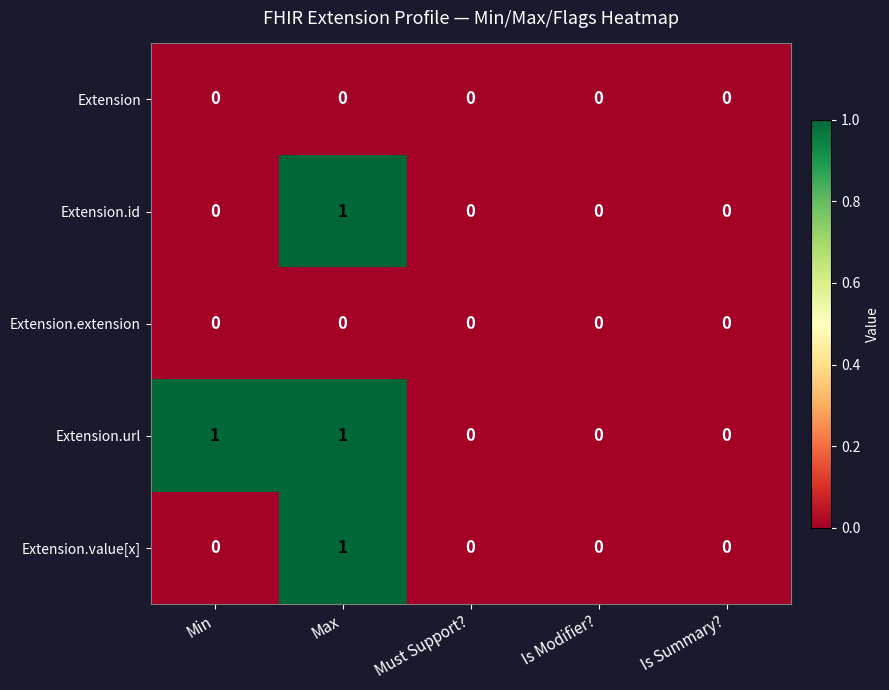

What is the total value across all series at Max?

3